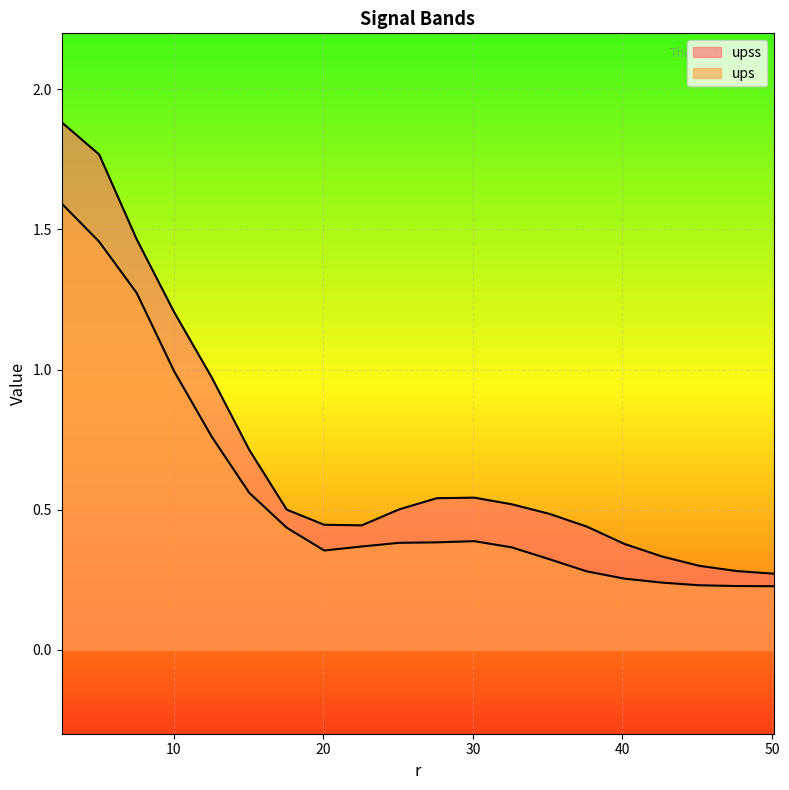

How many lines are shown in the chart?

2